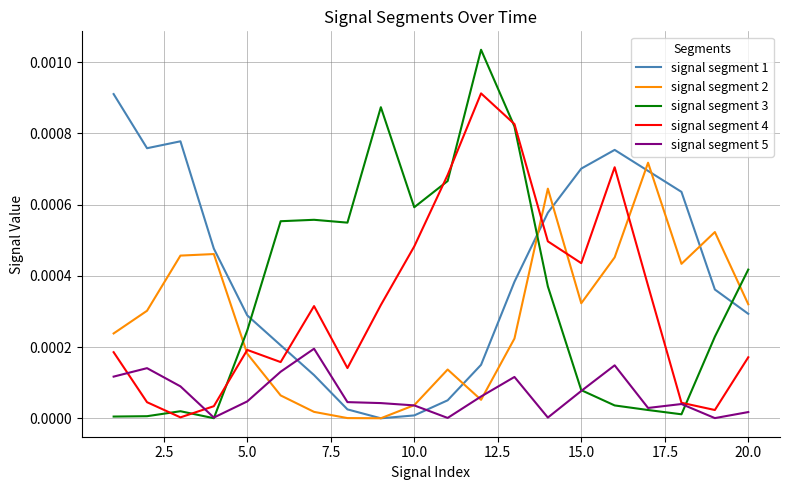

What are all the series names shown in the legend?

signal segment 1, signal segment 2, signal segment 3, signal segment 4, signal segment 5